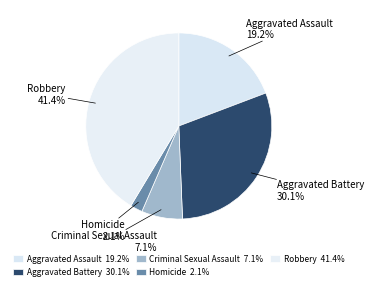

What percentage is the Aggravated Assault slice, to the nearest percent?

19%